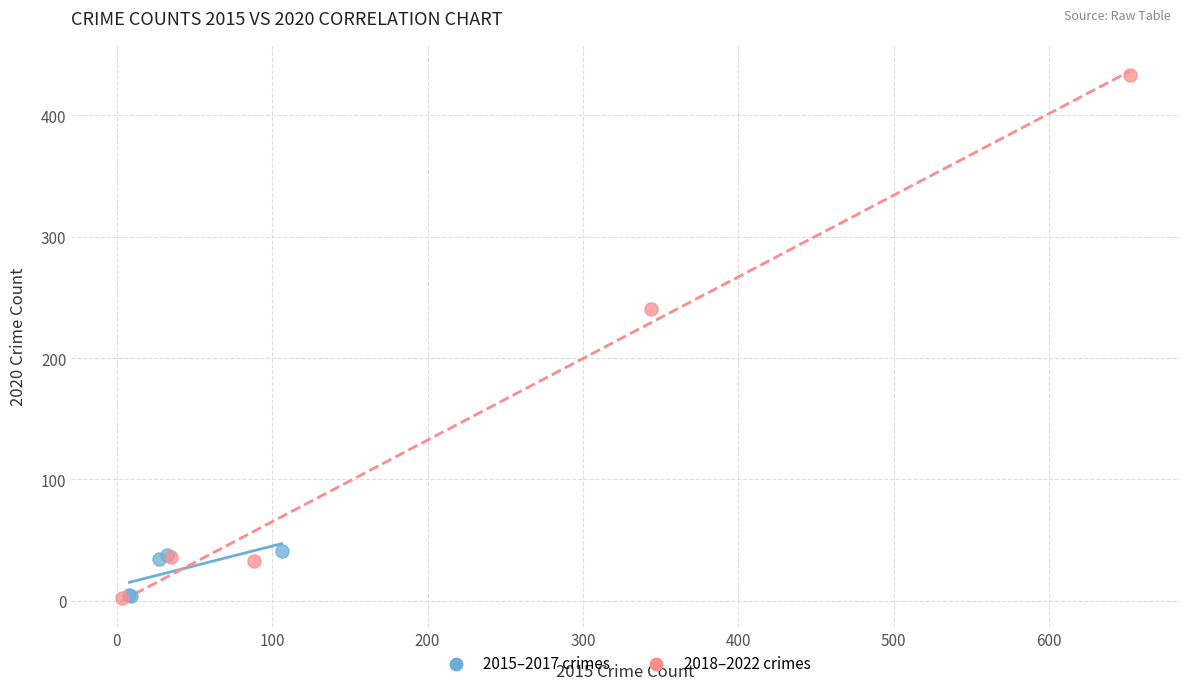

Which series contains the highest Y value?

2018–2022 crimes